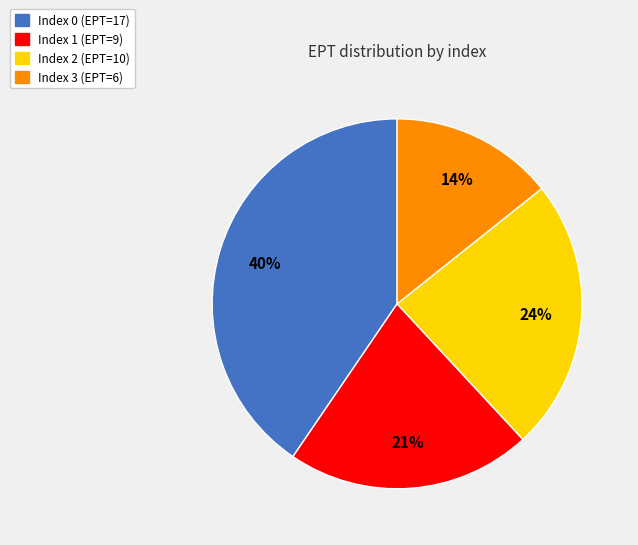

Is the sum of Index 3 (EPT=6) and Index 2 (EPT=10) greater than half?

No